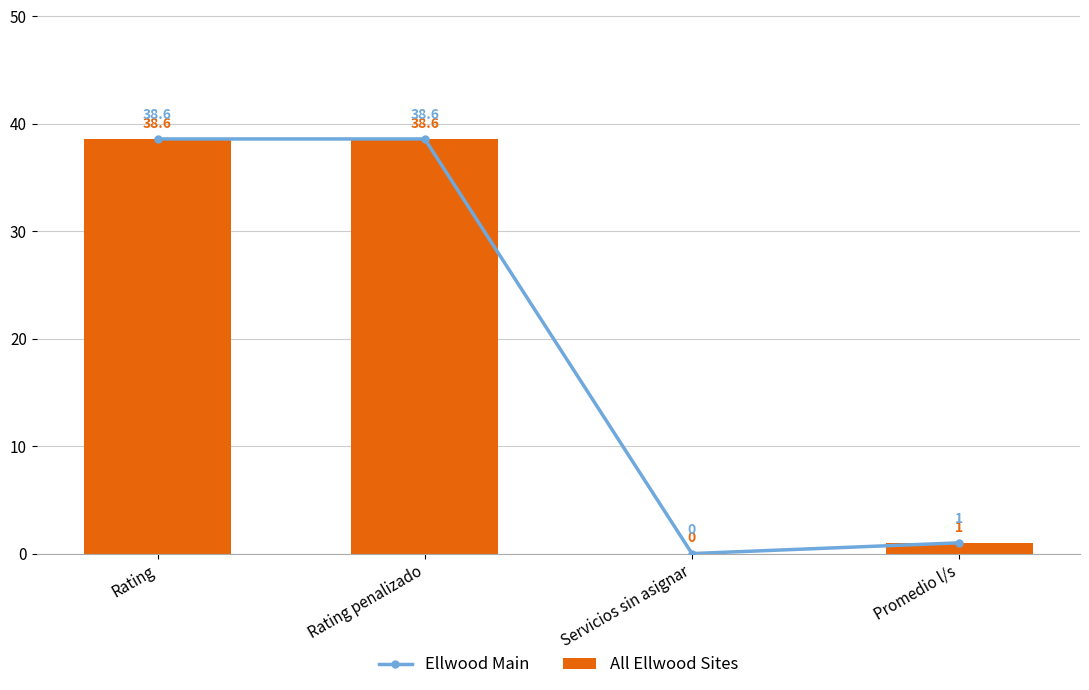

The value of Ellwood Main at Rating penalizado is 24.1. True or false?

False